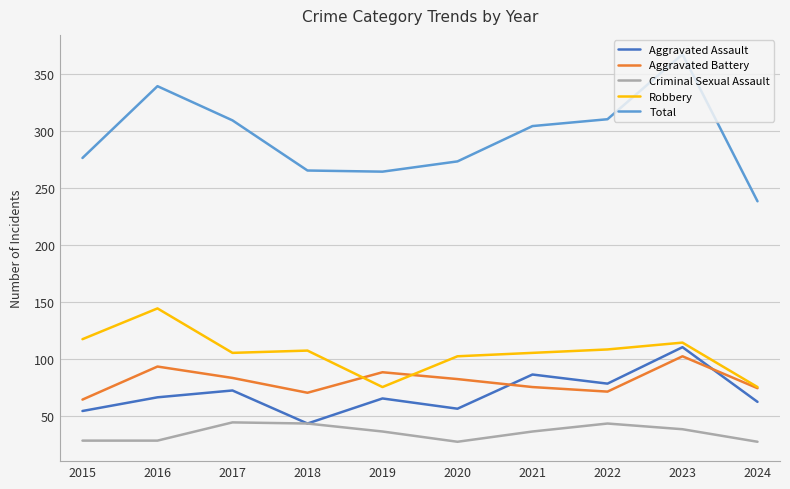

What is the highest value of the Aggravated Battery series?

102